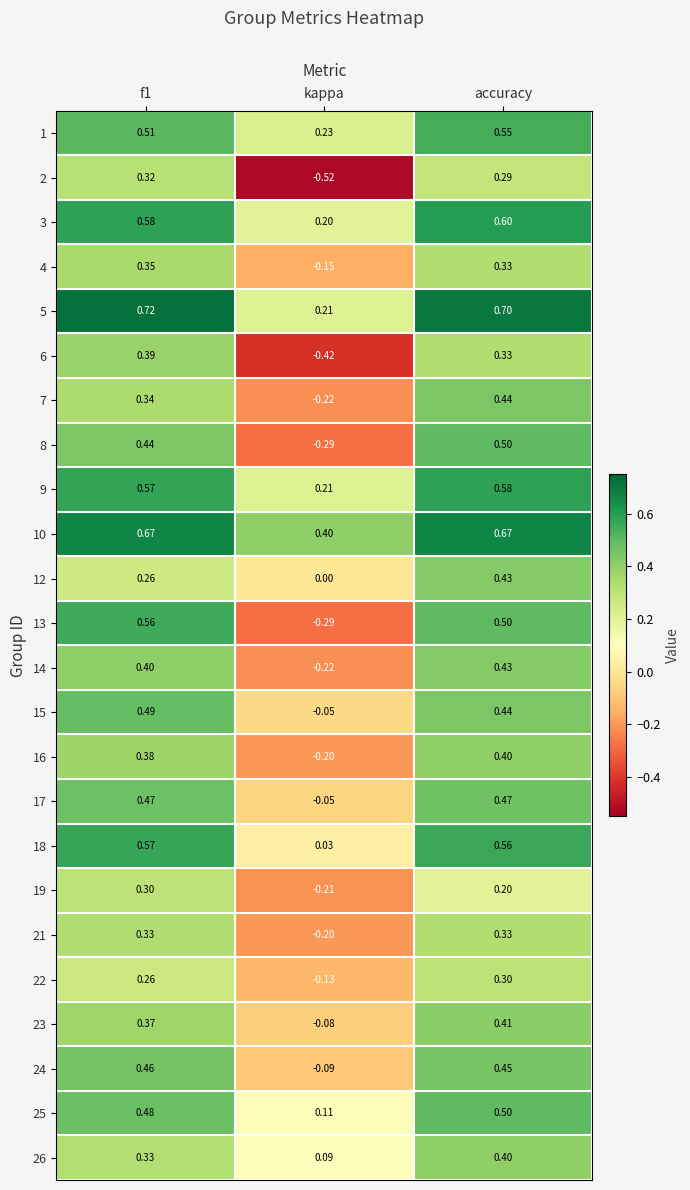

Count the number of data series in this chart.

24